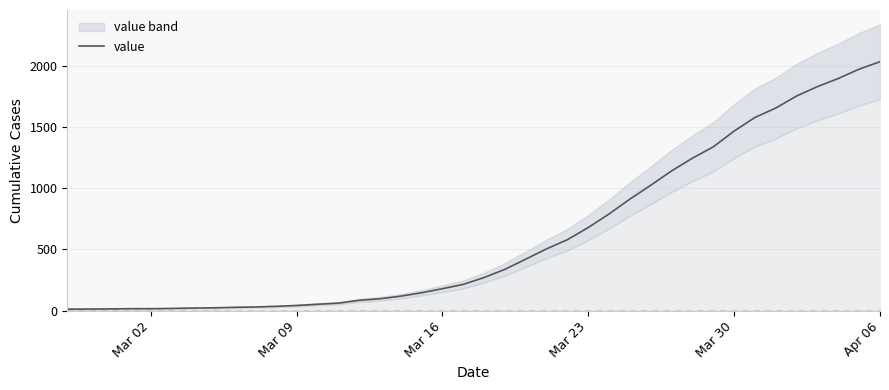

At which label does value reach its peak?

Apr 06